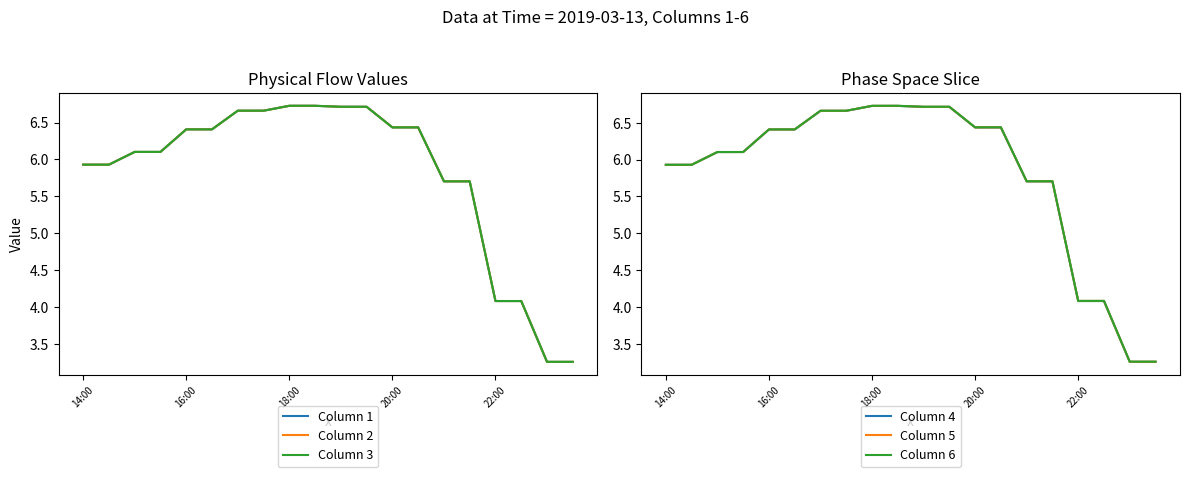

Is the value of Column 2 at 14 greater than the value of Column 4 at 5?

No